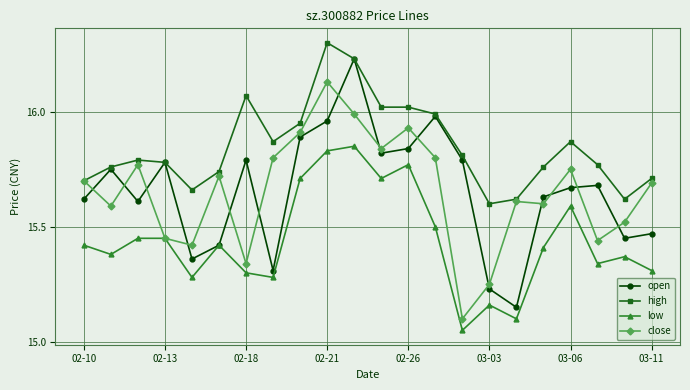

True or false: open has more than 0 interior local peaks.

True